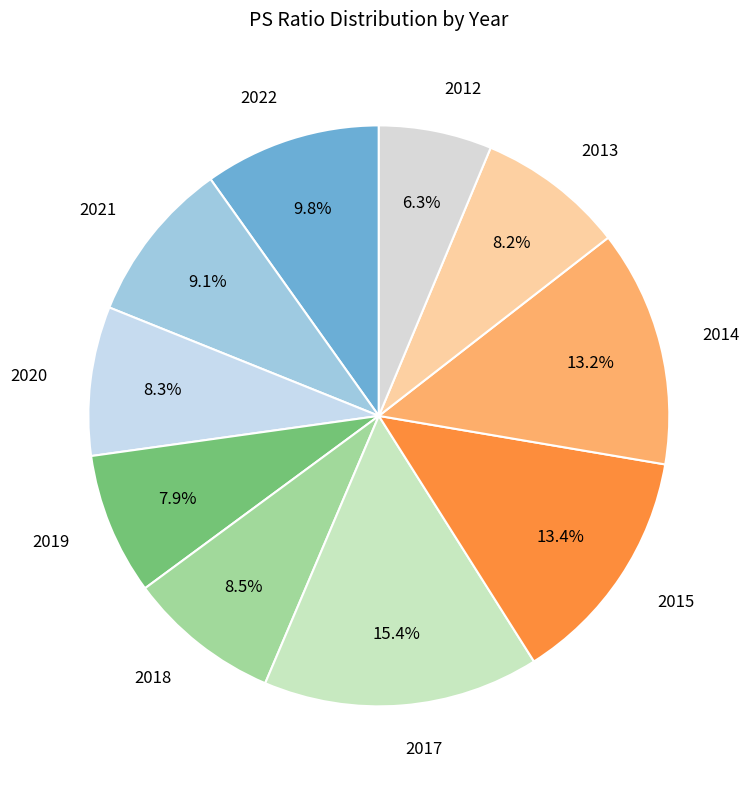

Which has a higher value, 2017 or 2015?

2017